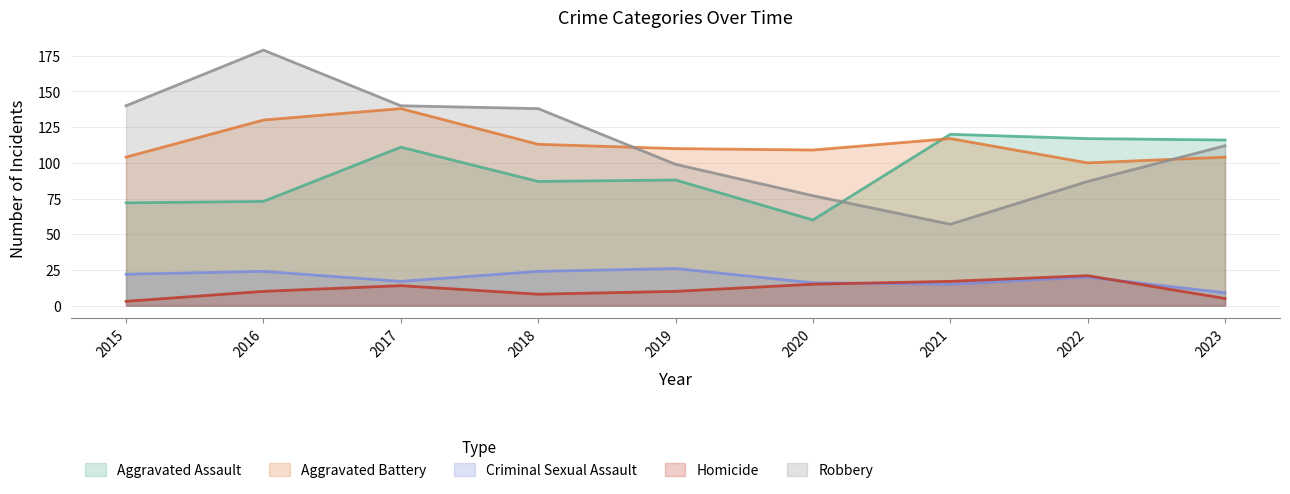

How many categories are shown in the chart?

9